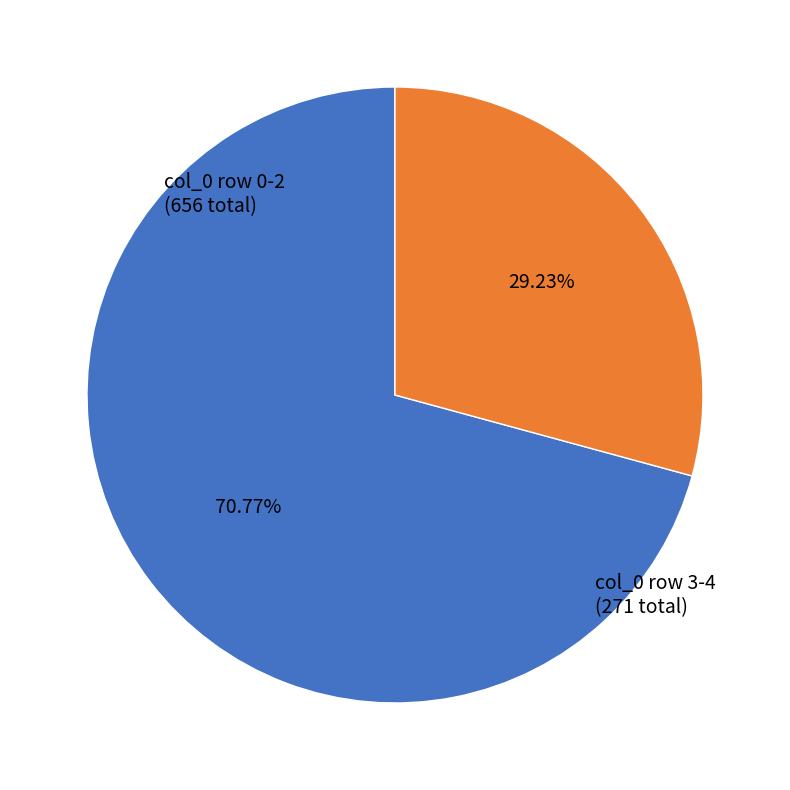

Is there a majority slice in this chart?

Yes